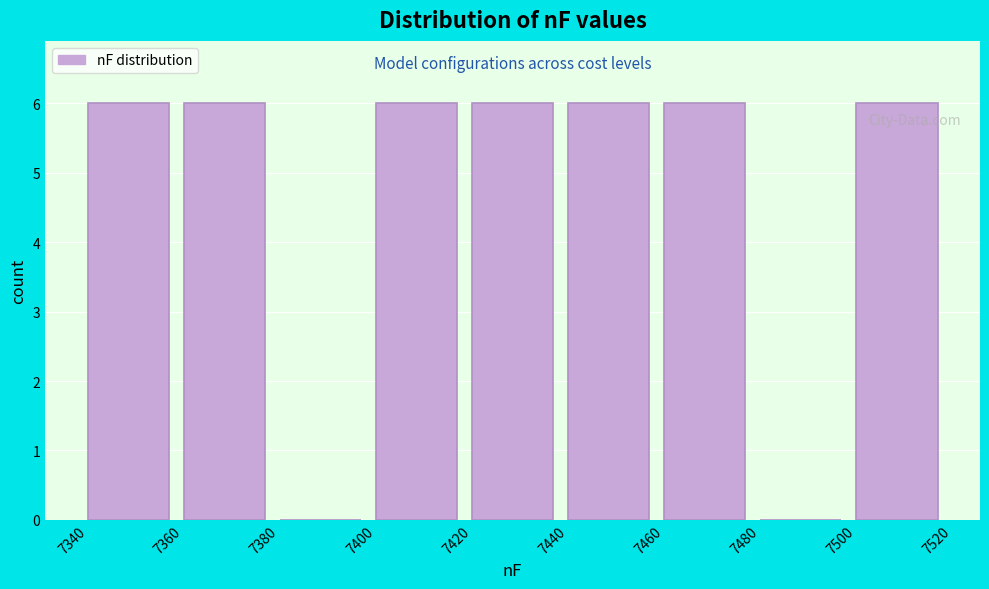

Reading left to right, transcribe this chart: for each bar, give the range it covers on the x-axis and its height. The values are not printed on the chart, so give them approximately, as read against the axis.

7340 to 7360: 6
7360 to 7380: 6
7380 to 7400: 0
7400 to 7420: 6
7420 to 7440: 6
7440 to 7460: 6
7460 to 7480: 6
7480 to 7500: 0
7500 to 7520: 6